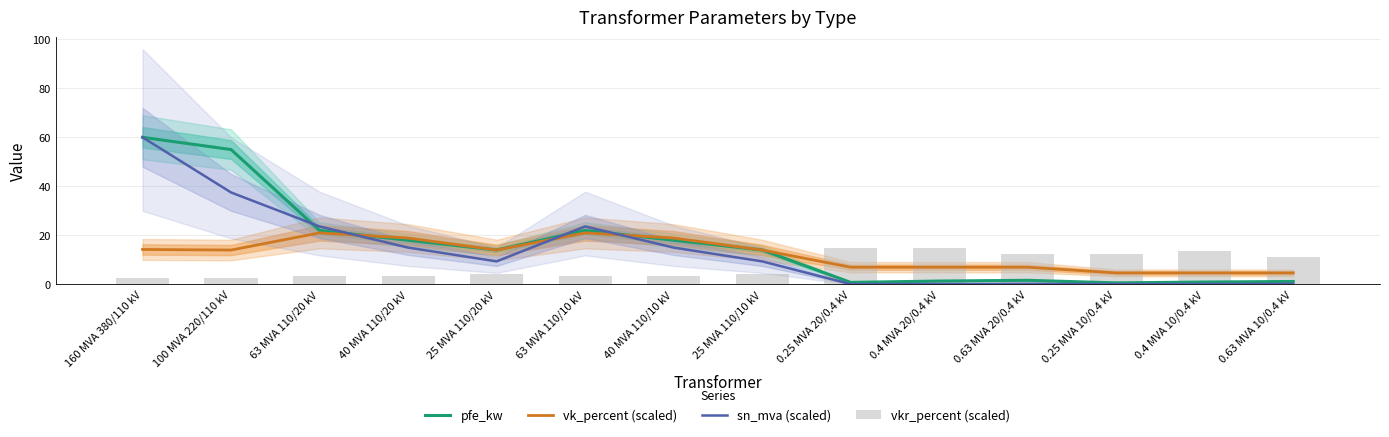

Reading left to right, extract all data points from this chart.

pfe_kw: 60.0	55.0	22.0	18.0	14.0	22.0	18.0	14.0	0.8	1.4	1.6	0.6	0.9	1.2
vk_percent (scaled): 14.2	14.0	21.0	18.9	14.0	21.0	18.9	14.0	7.0	7.0	7.0	4.7	4.7	4.7
sn_mva (scaled): 60.0	37.5	23.6	15.0	9.4	23.6	15.0	9.4	0.1	0.1	0.2	0.1	0.1	0.2
vkr_percent (scaled): 2.6	2.7	3.3	3.5	4.3	3.3	3.5	4.3	15.0	14.8	12.6	12.5	13.8	11.2